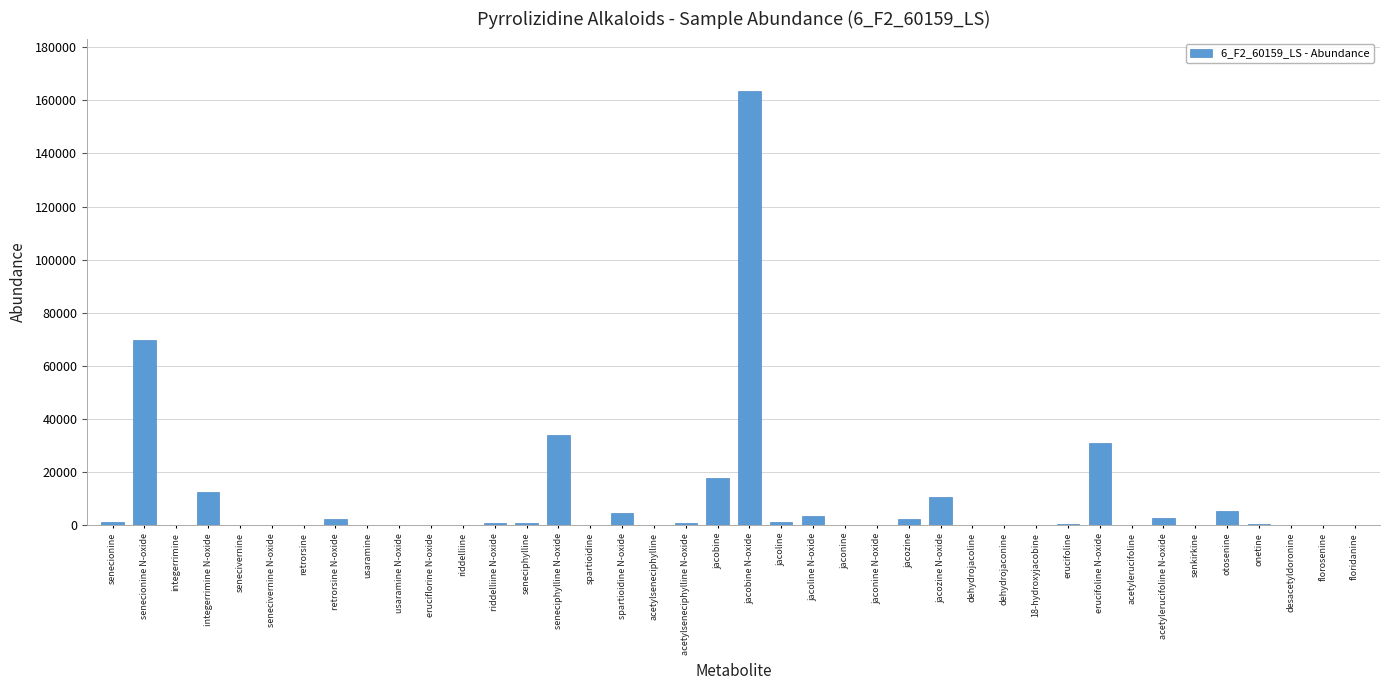

The value at usaramine is 0. True or false?

True